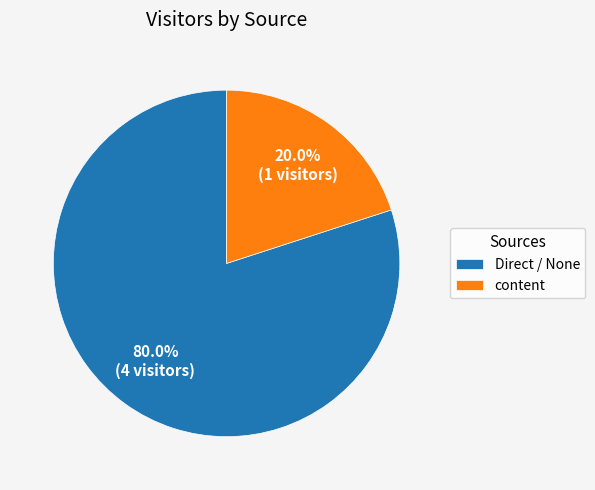

Is the sum of content and Direct / None greater than half?

Yes